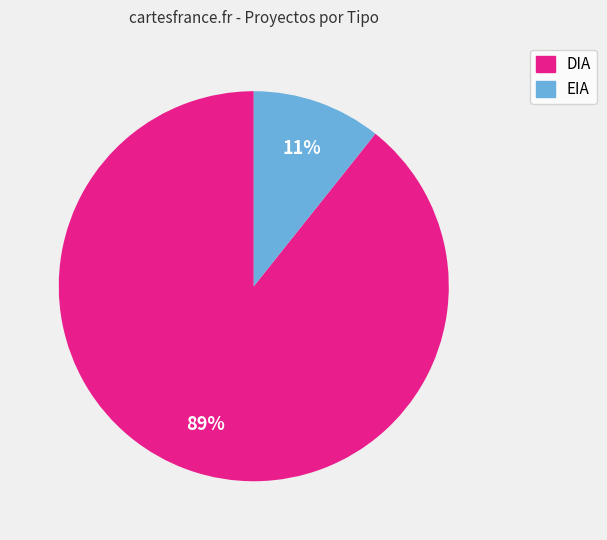

How many segments does this pie chart have?

2